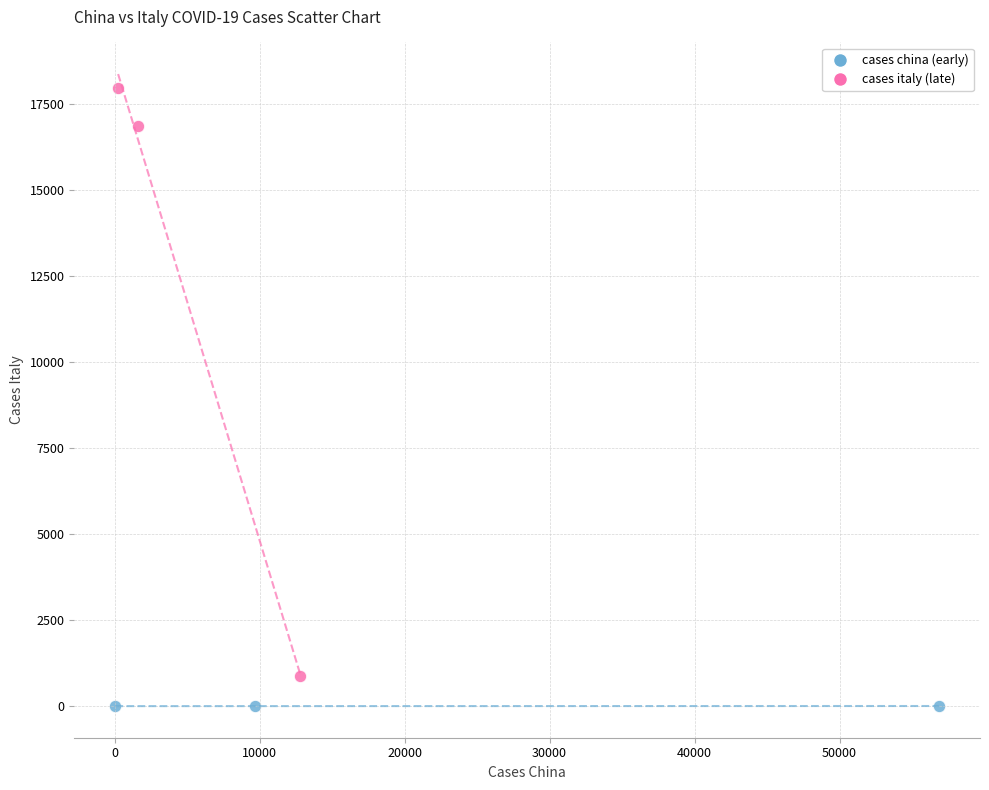

Which series has the widest spread of Y values?

cases italy (late)